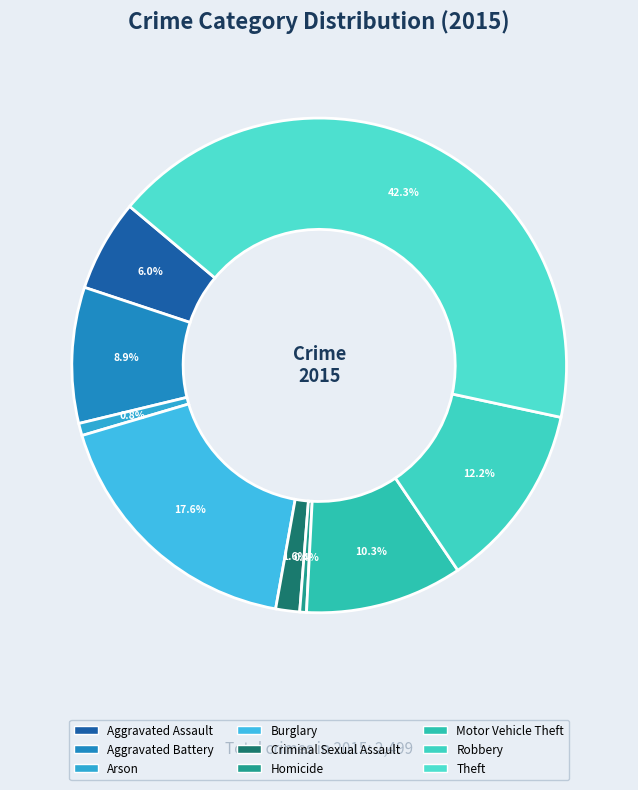

True or false: Motor Vehicle Theft accounts for 1% of the total.

False